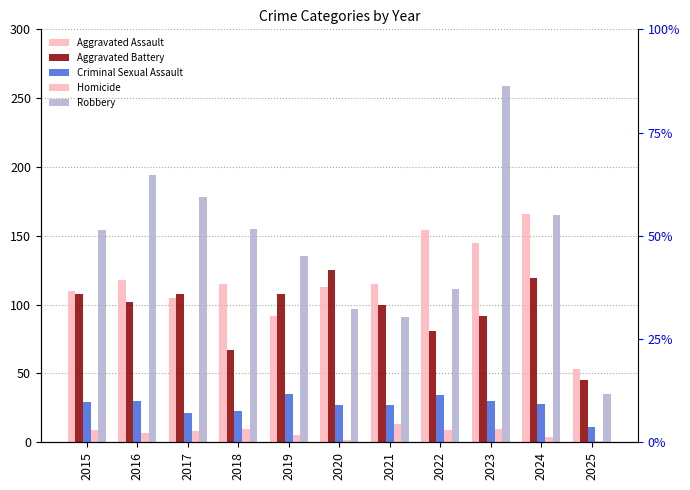

Reading right to left, list all the values displayed in this chart.

Aggravated Assault: 53	166	145	154	115	113	92	115	105	118	110
Aggravated Battery: 45	119	92	81	100	125	108	67	108	102	108
Criminal Sexual Assault: 11	28	30	34	27	27	35	23	21	30	29
Homicide: 1	4	10	9	13	2	5	10	8	7	9
Robbery: 35	165	259	111	91	97	135	155	178	194	154